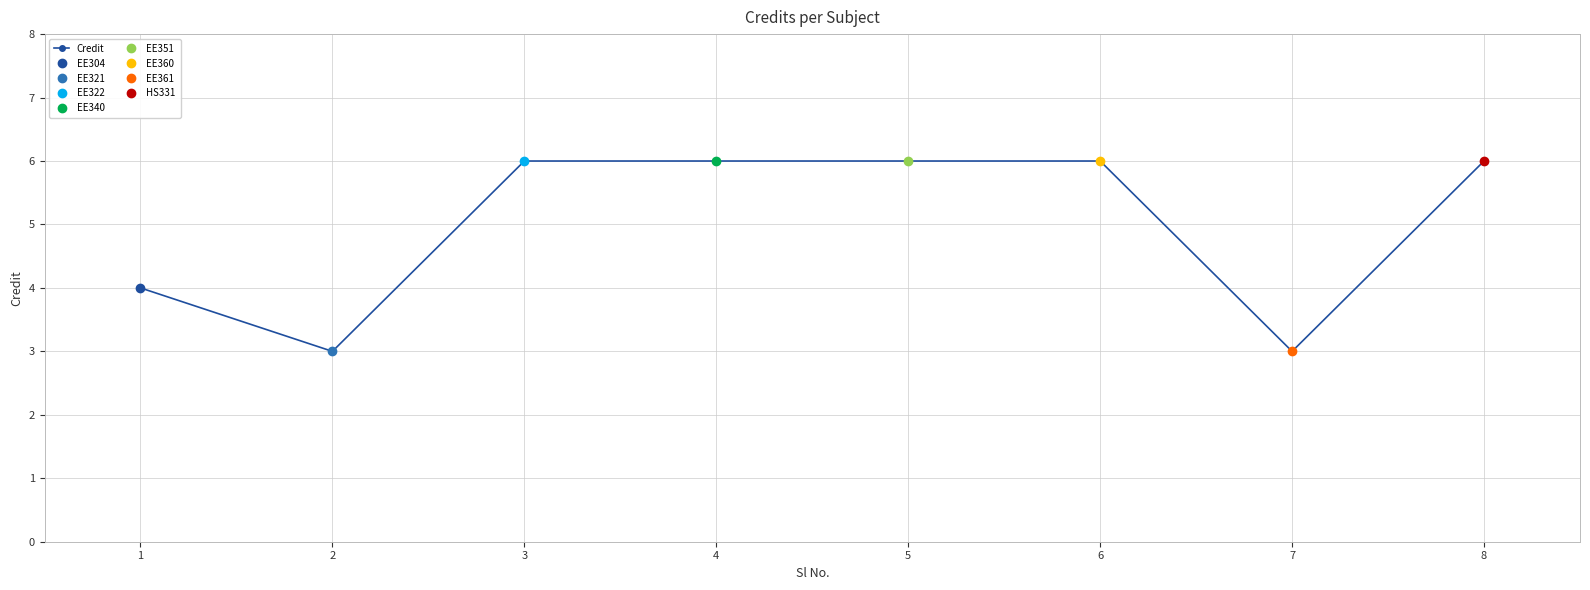

The chart shows a value of 11 at 3. True or false?

False